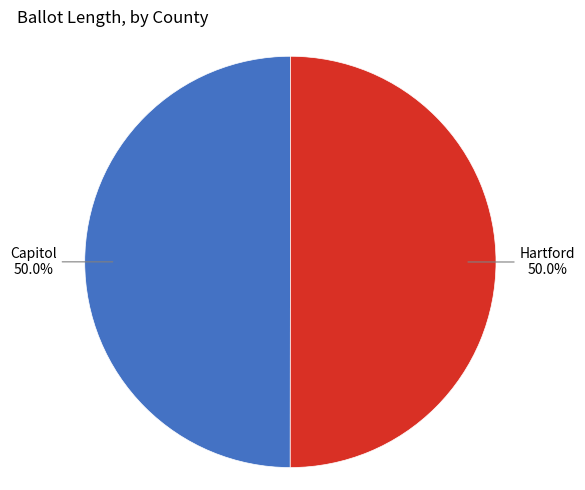

To the nearest percent, what is the average slice percentage?

50%